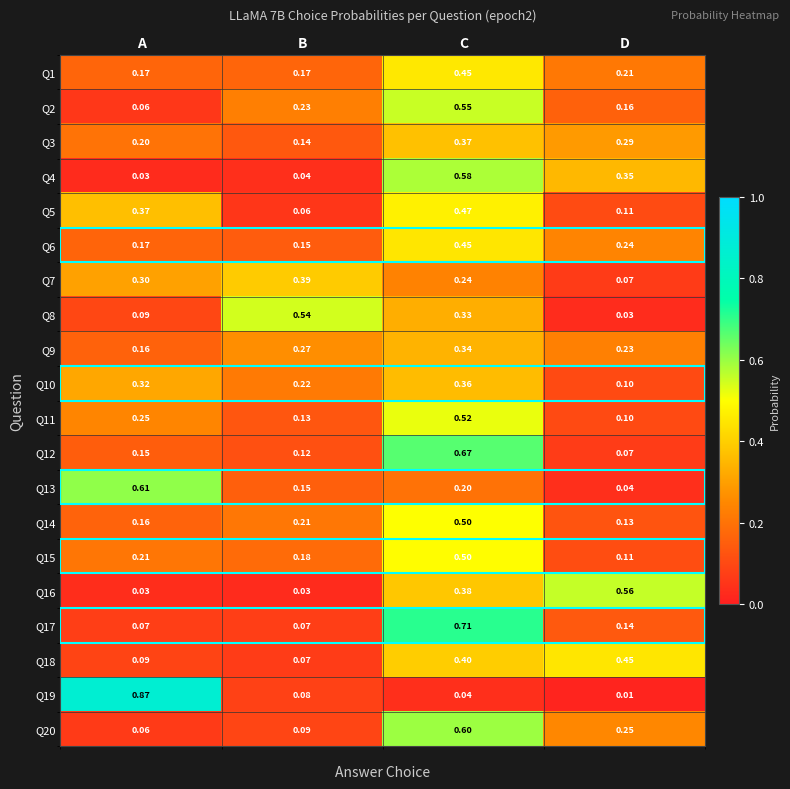

Where is Q8 nearest to the value 0?

D